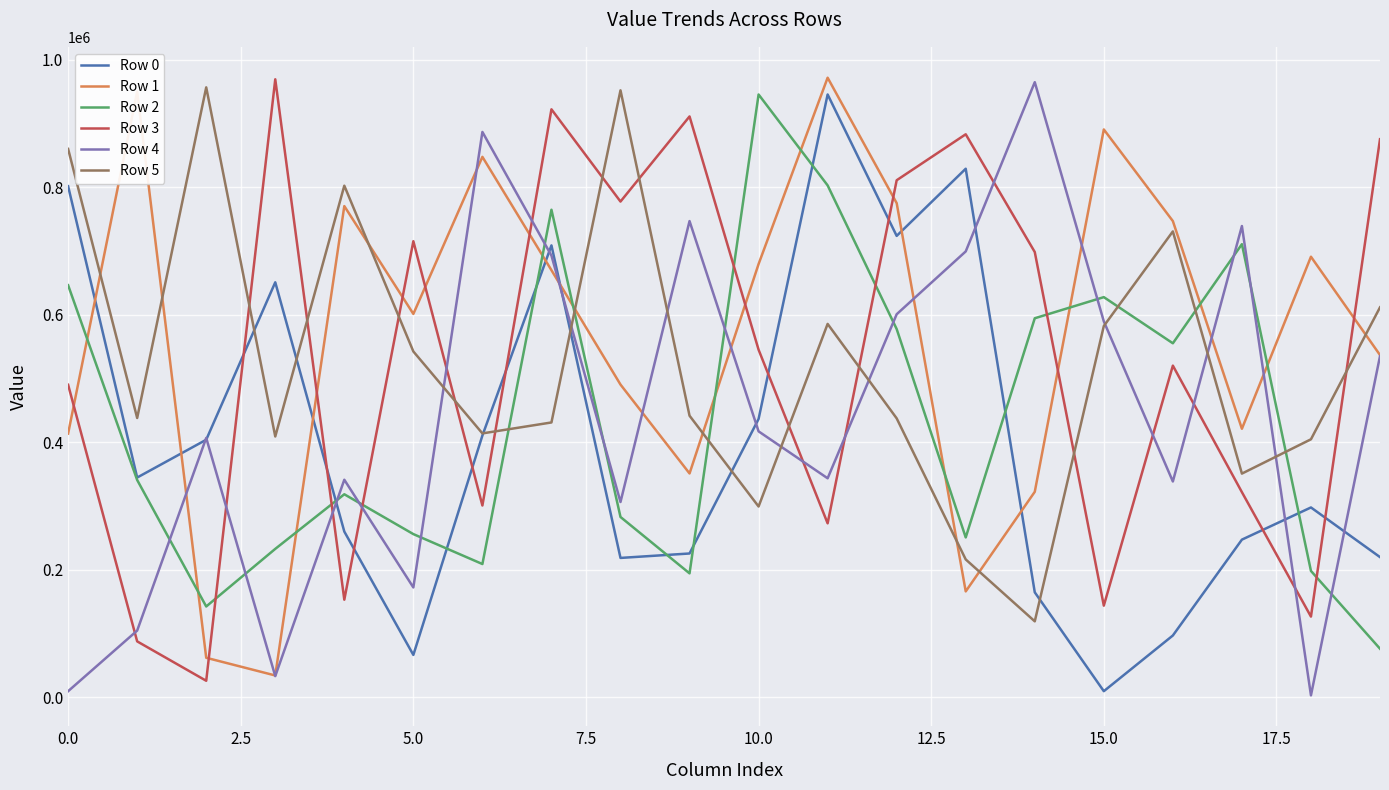

Count the number of categories in the chart.

20